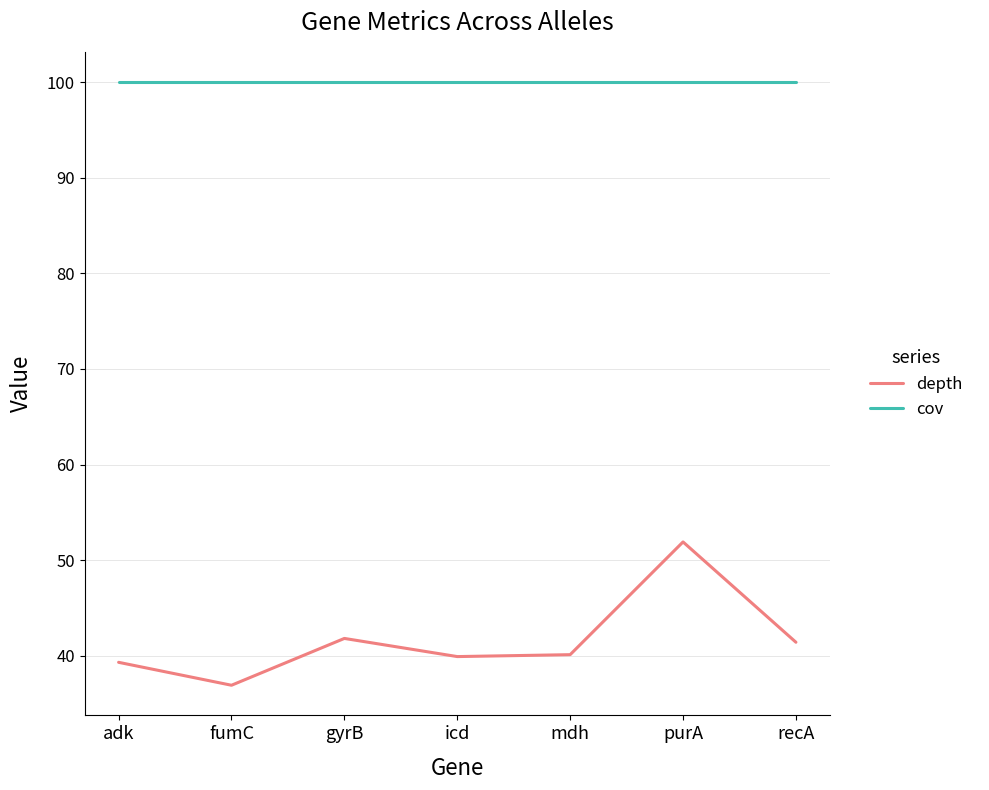

Which series changed the most between fumC and purA?

depth